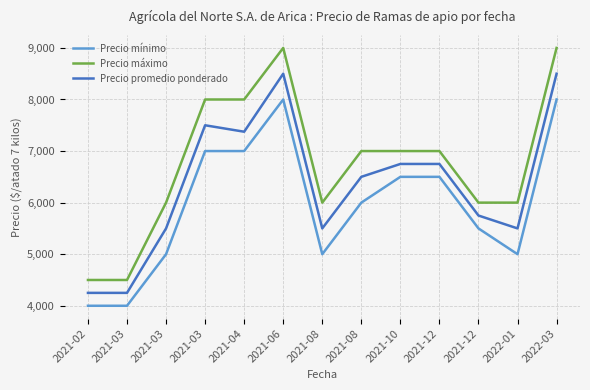

How many Precio mínimo values are between 5000 and 7000?

9